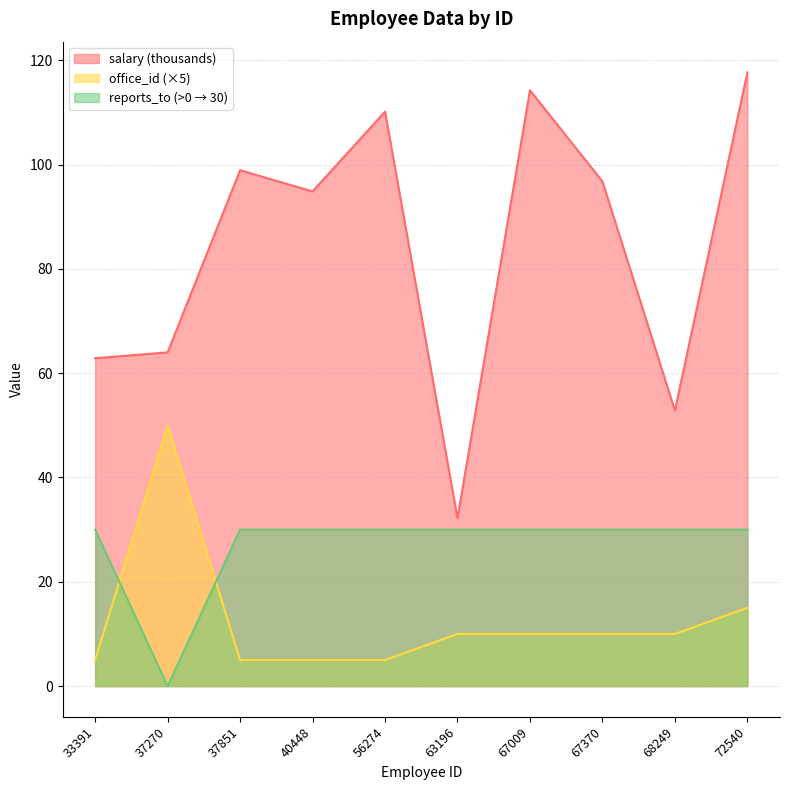

In office_id, how many points are higher than both neighbors (excluding endpoints)?

1